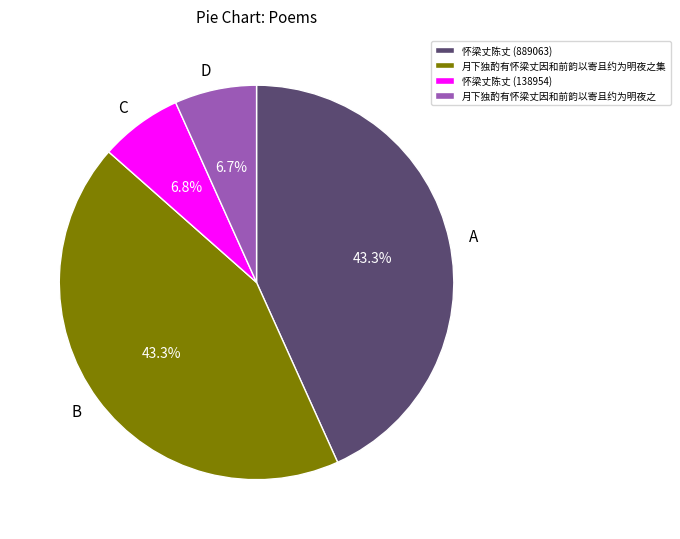

Is there a majority slice in this chart?

No